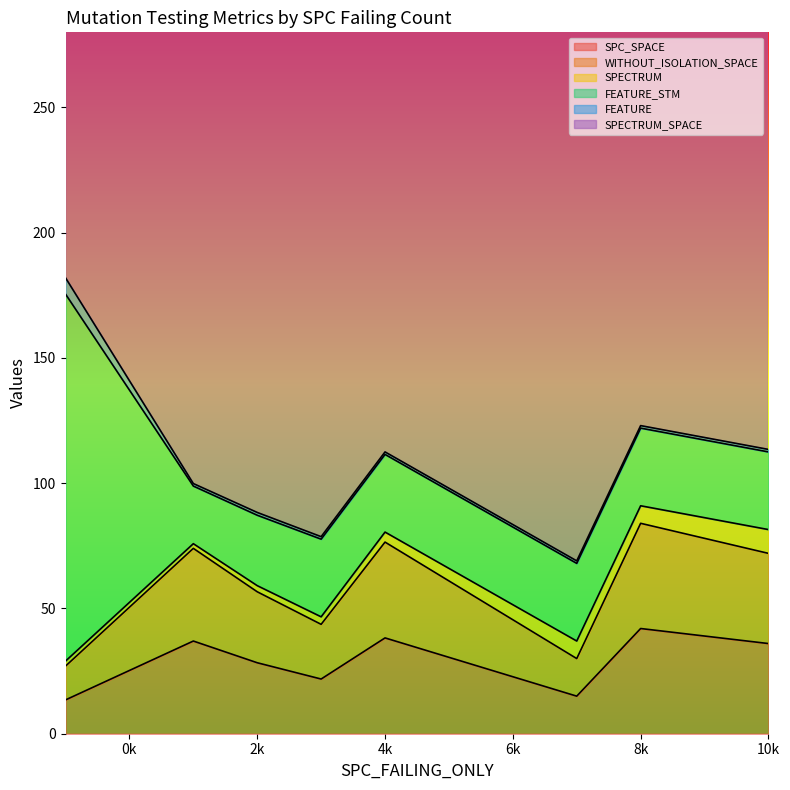

What is the highest value of the SPC_SPACE series?

42.0